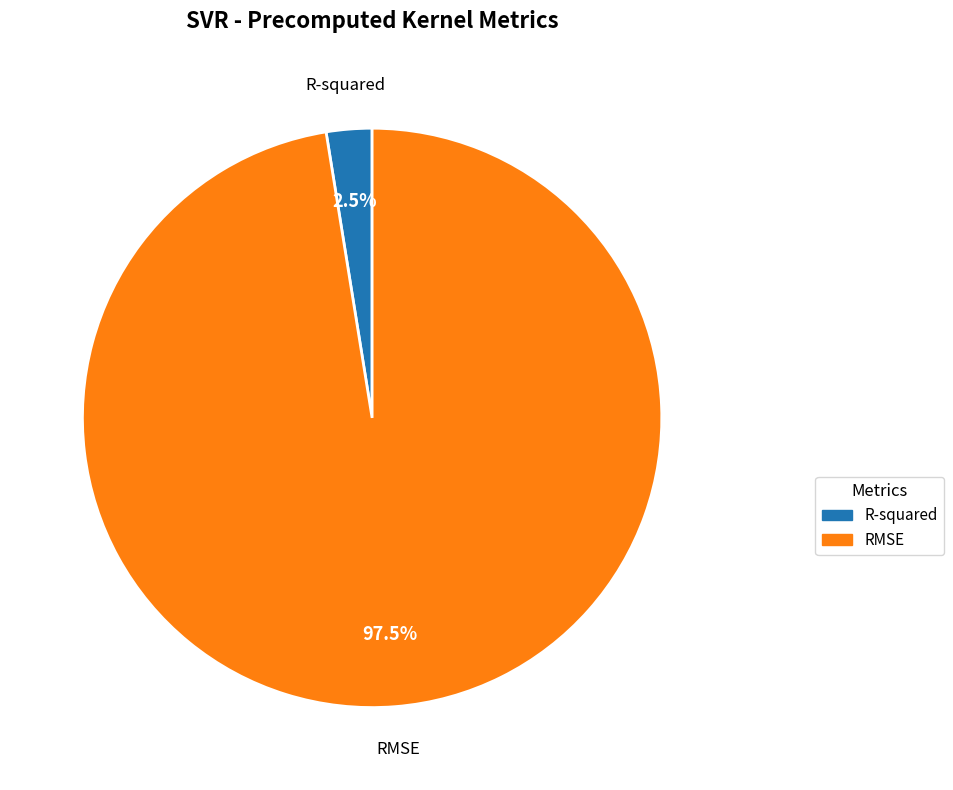

To the nearest percent, what is the difference between the largest and smallest slice percentages?

95%